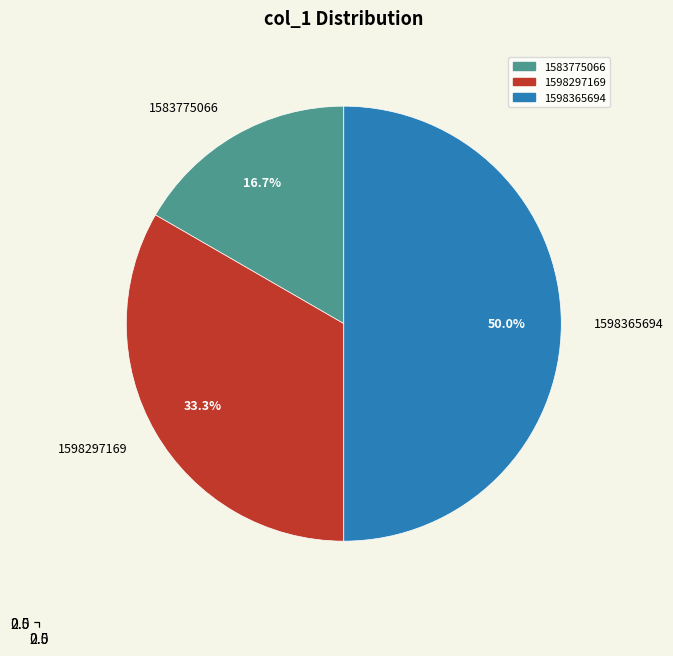

To the nearest percent, what is the average slice percentage?

33%